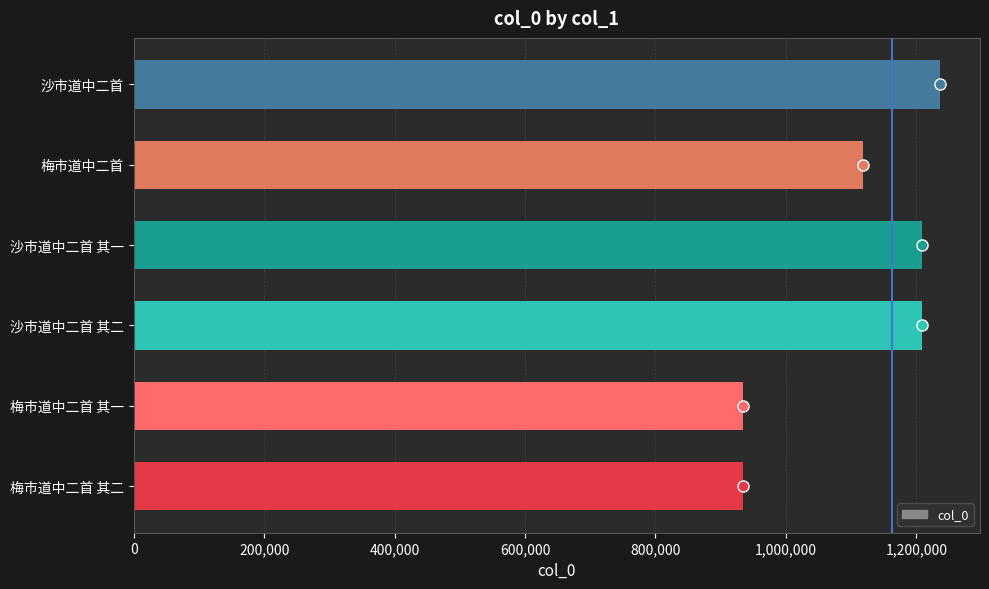

What is the change in value from 梅市道中二首 其一 to 沙市道中二首 其二?

+274904